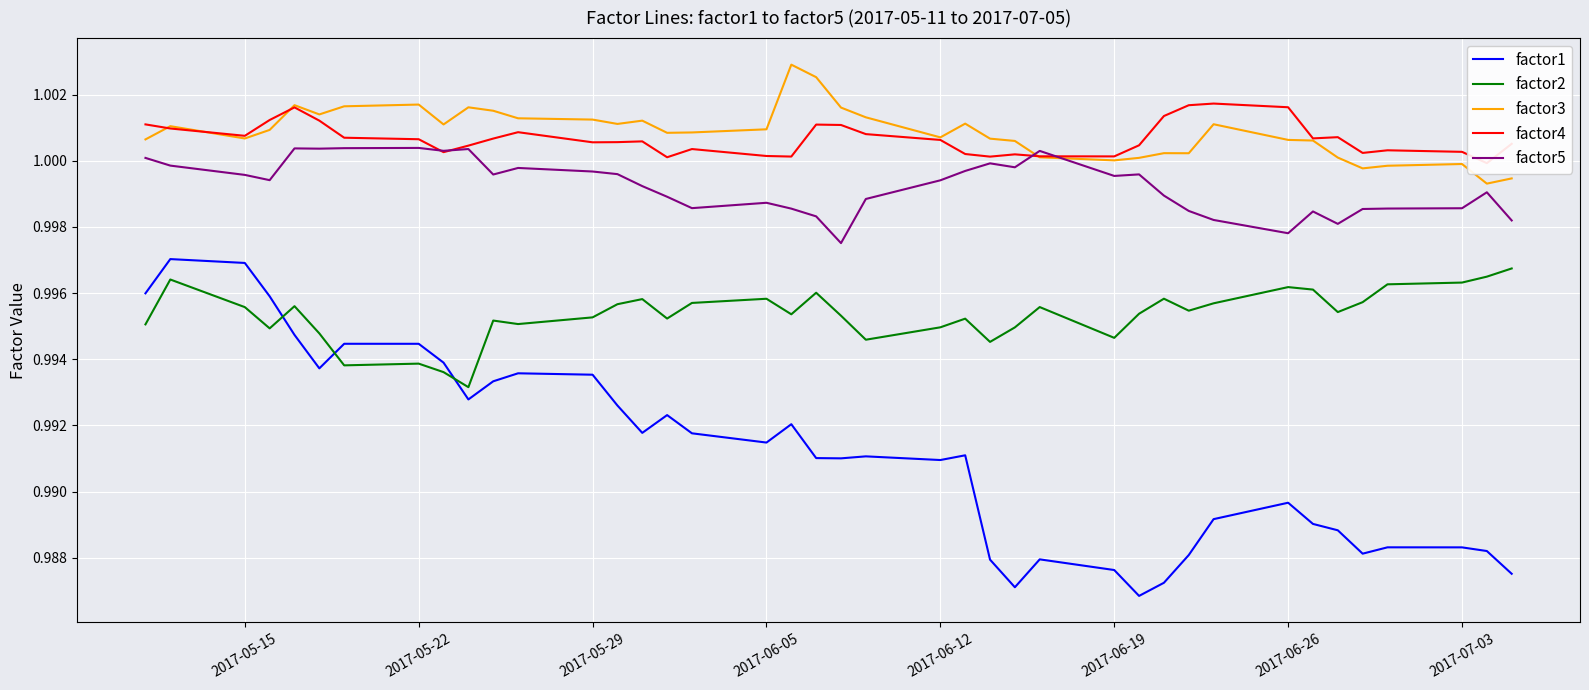

True or false: factor5 has a value of 0.4 at 2017-06-19.

False